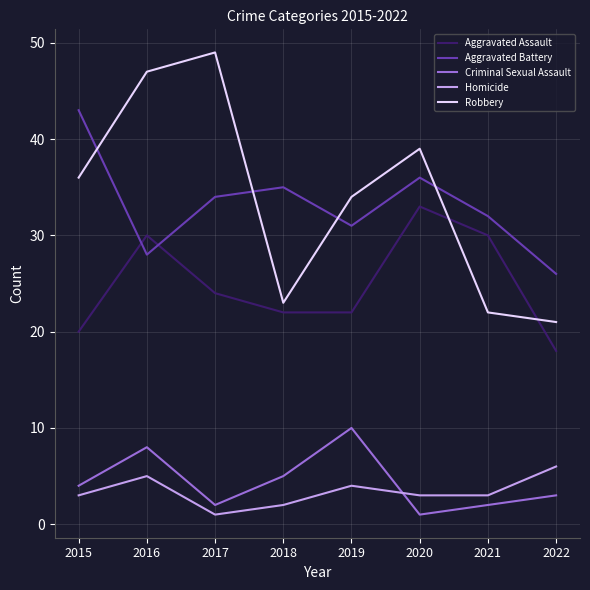

Rank the series by their maximum value, from lowest to highest.

Homicide, Criminal Sexual Assault, Aggravated Assault, Aggravated Battery, Robbery